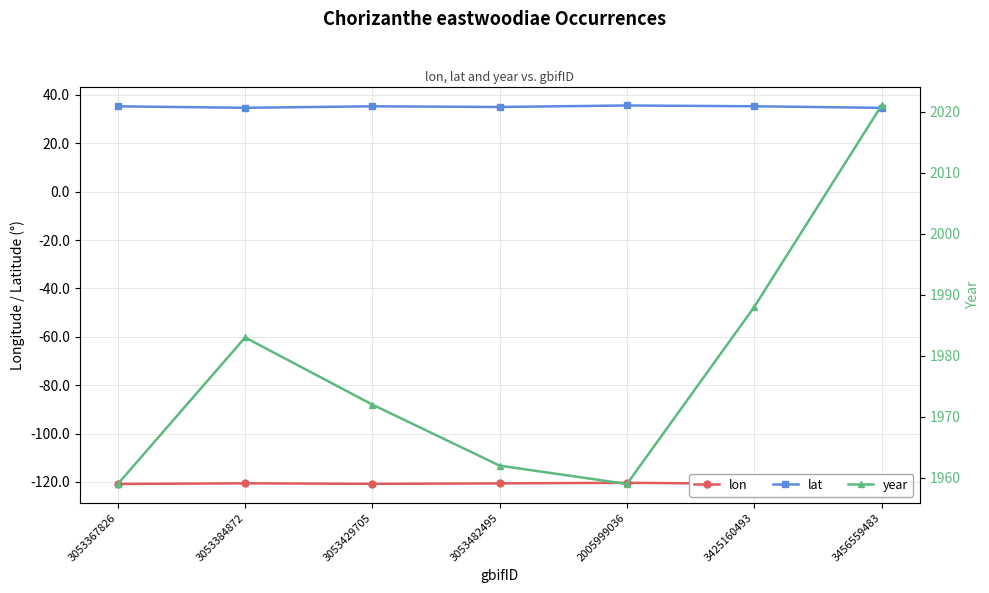

Read the year value at 3053367826.

1959.0